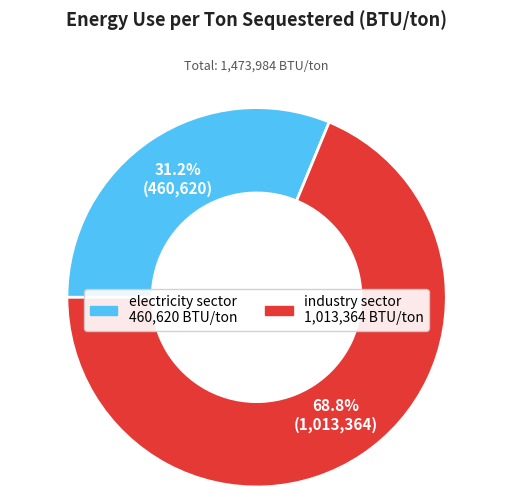

Which slice is the smallest?

electricity sector